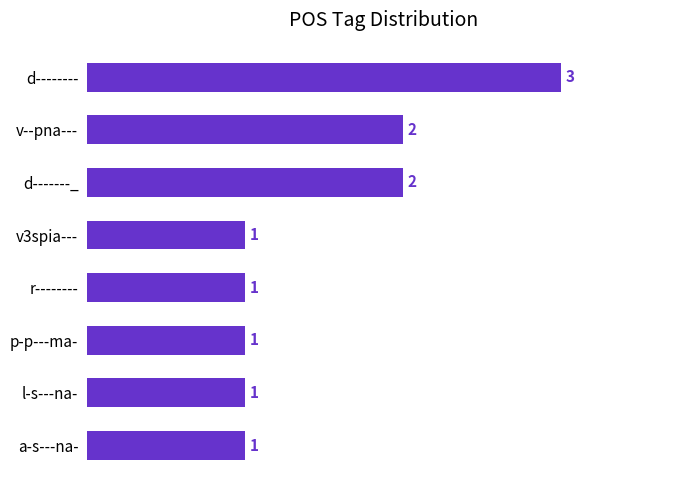

The value at d-------_ is 1. True or false?

False